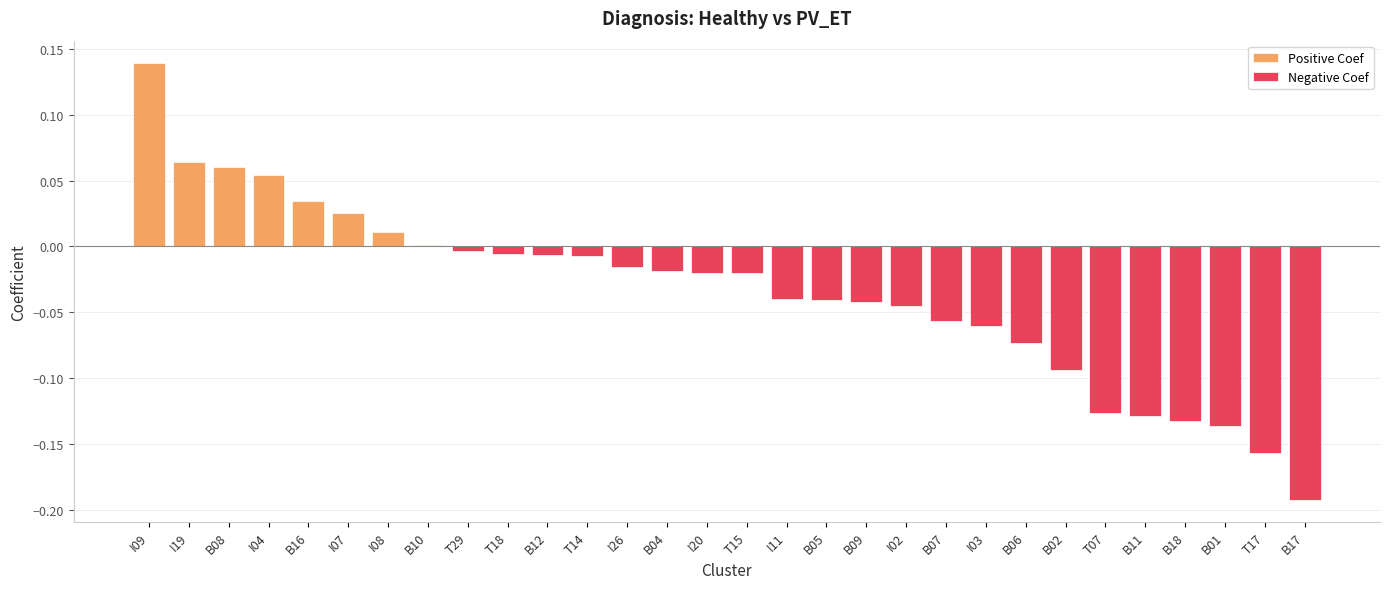

Between I26 and T17, which is larger?

I26